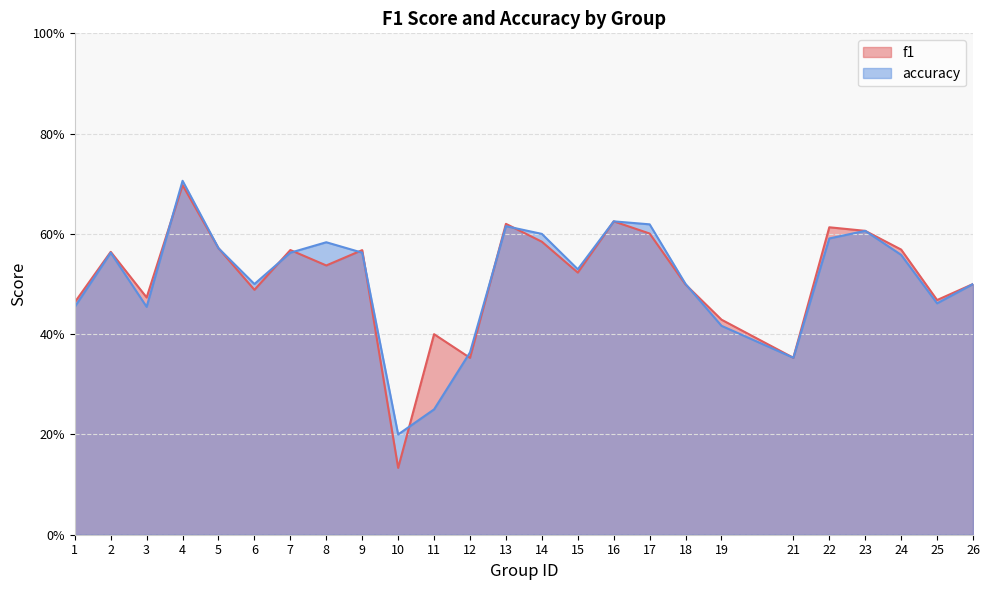

Which series has the widest spread of values?

f1